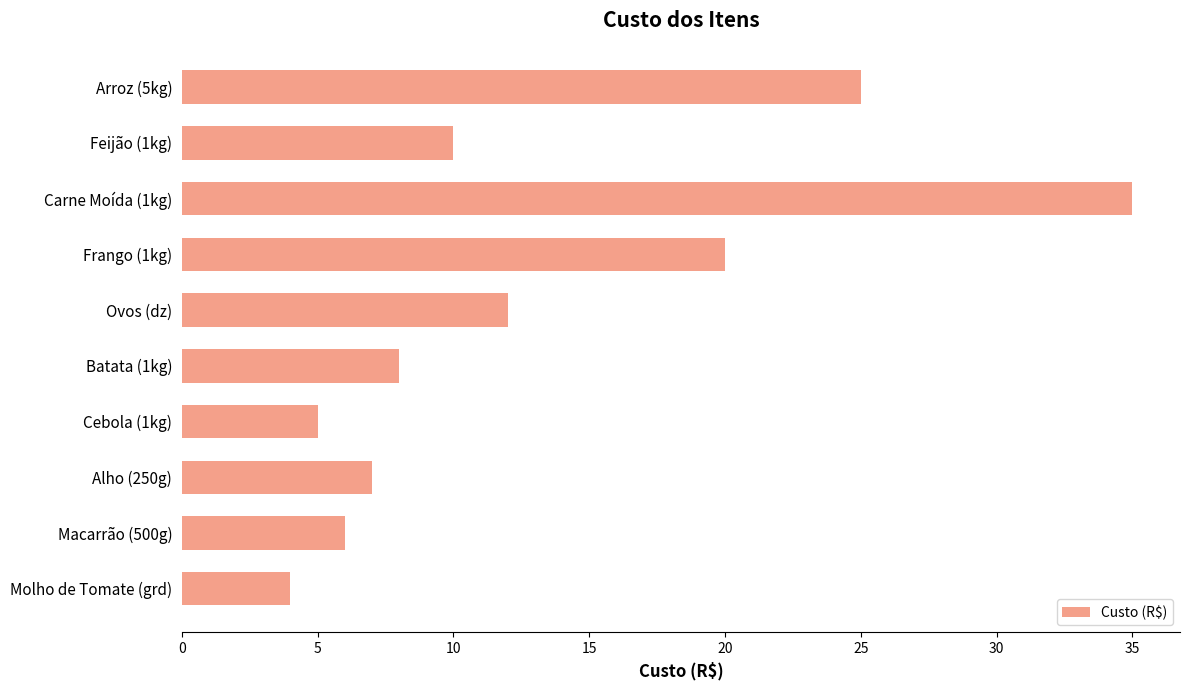

Does the chart contain any negative values?

No